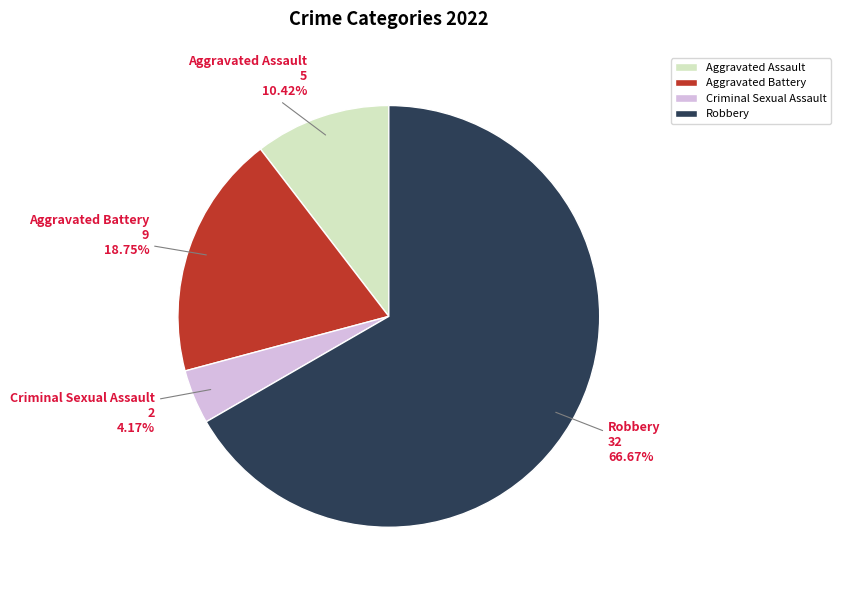

How many slices are in this pie chart?

4